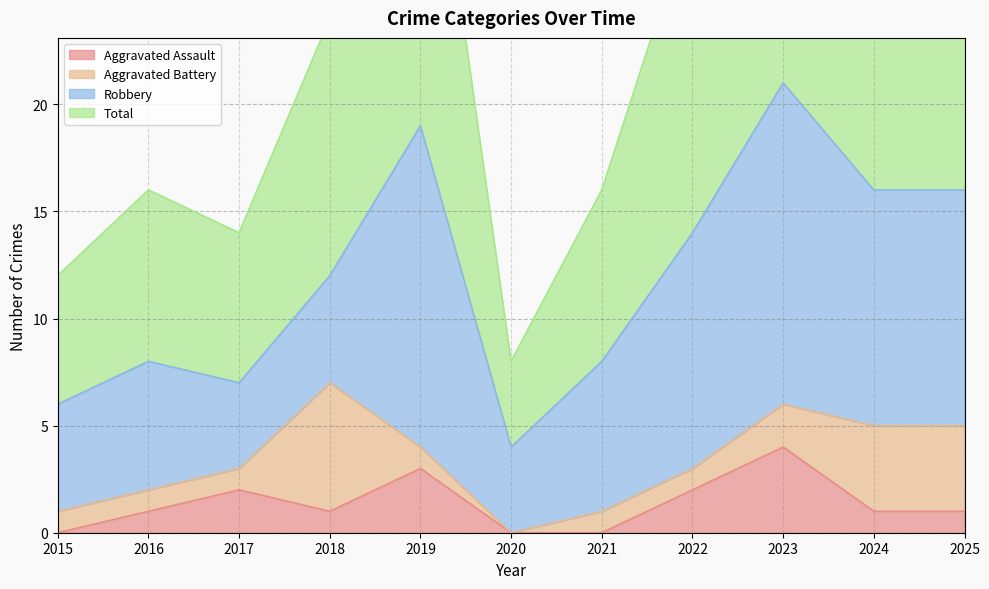

True or false: Total has a value of 16 at 2018.

False